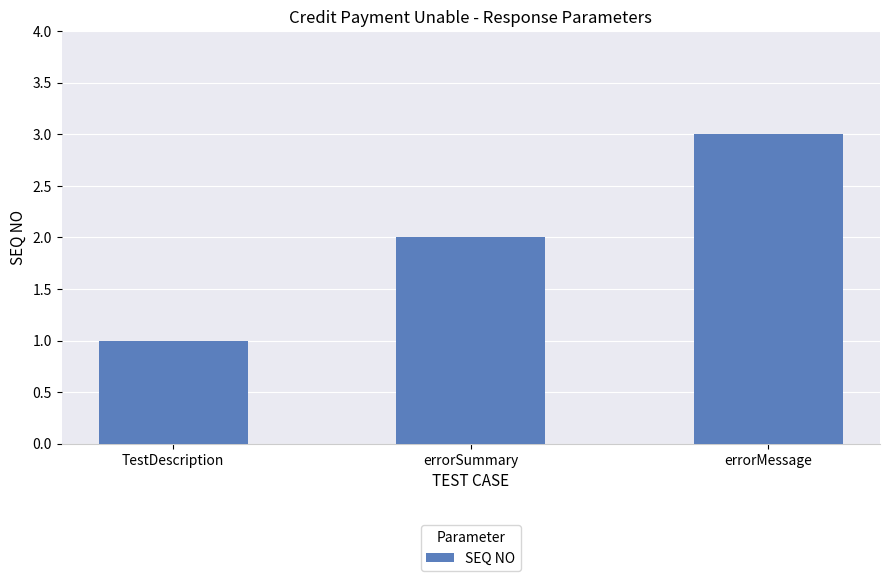

What is the change in value from TestDescription to errorSummary?

+1